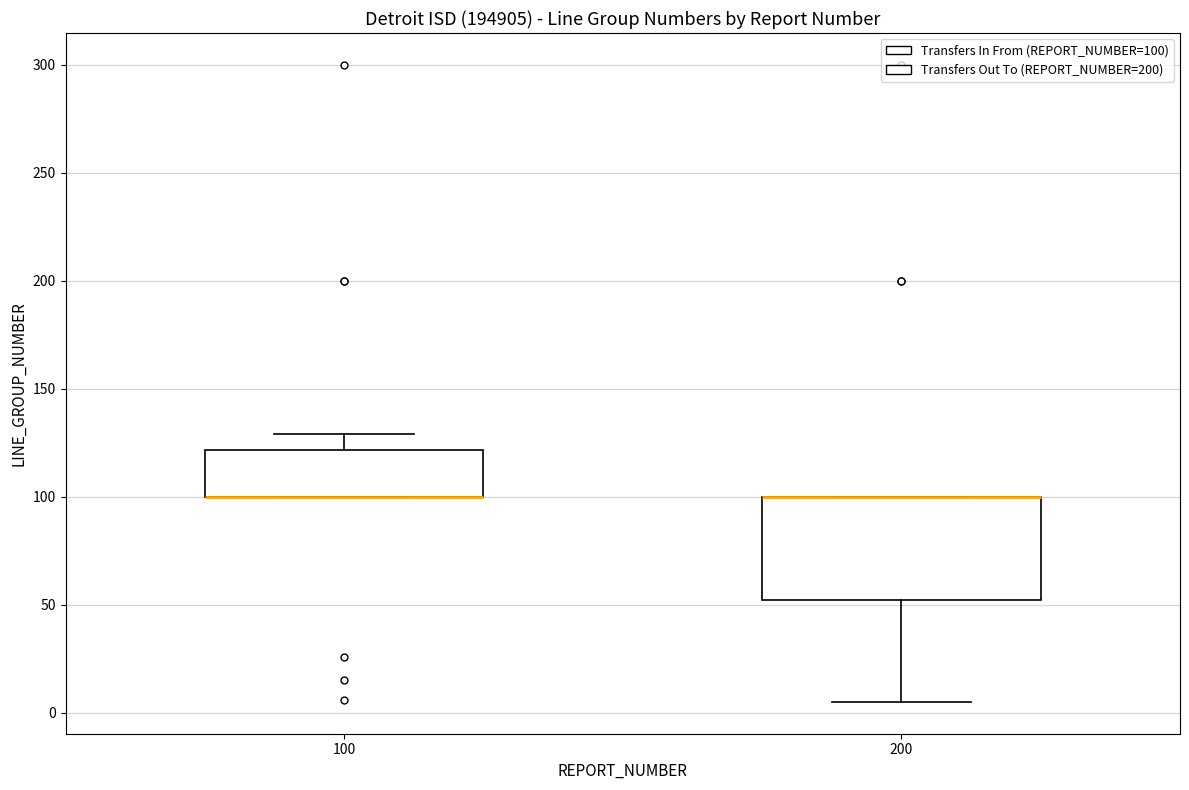

Reading left to right, transcribe this box plot: for each box, give where its median line is, the range the box spans, and where its two whiskers end, as read against the y-axis. The values are not printed on the chart, so give them approximately, as read against the axis.

100: median 100 (drawn on the box's lower edge), box 100 to 120, whiskers 100 to 130
200: median 100 (drawn on the box's upper edge), box 50 to 100, whiskers 5 to 100